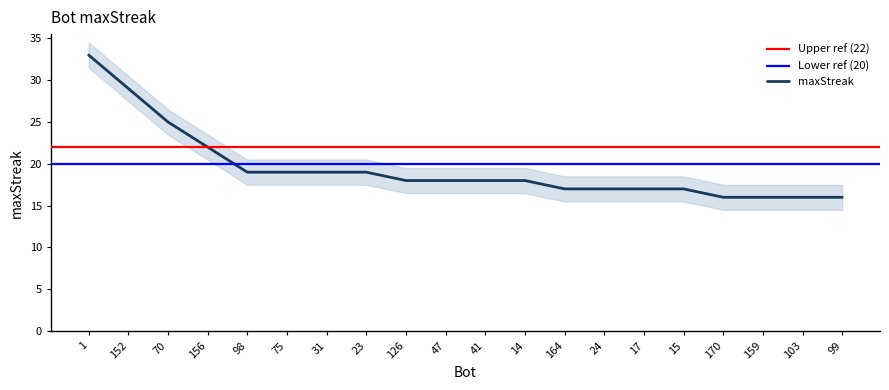

Which has a higher value, 23 or 17?

23